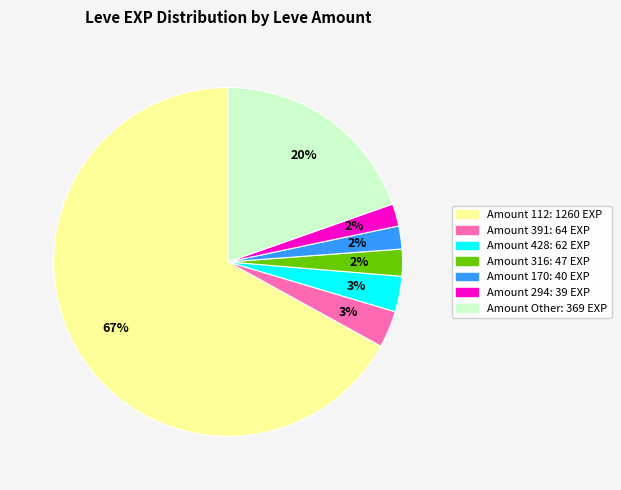

Does any single category account for the majority?

Yes